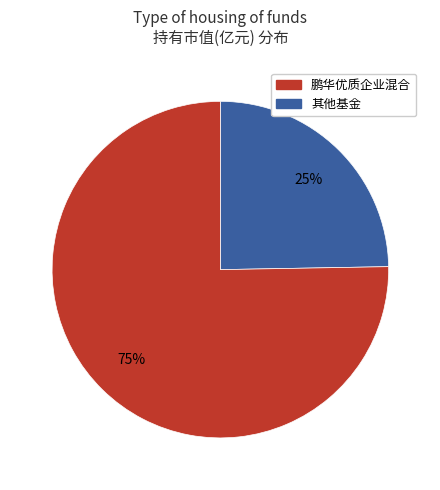

To the nearest percent, what is the average slice percentage?

50%